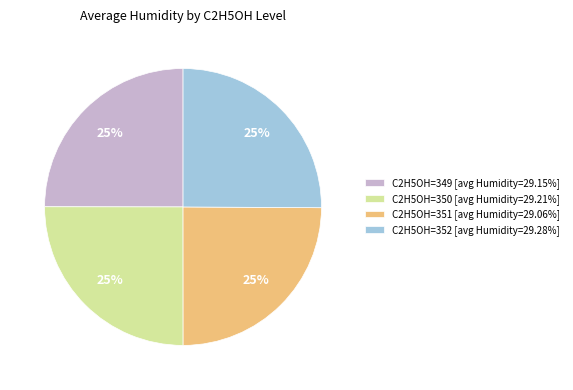

What percentage is the C2H5OH=352 [avg Humidity=29.28%] slice, to the nearest percent?

25%